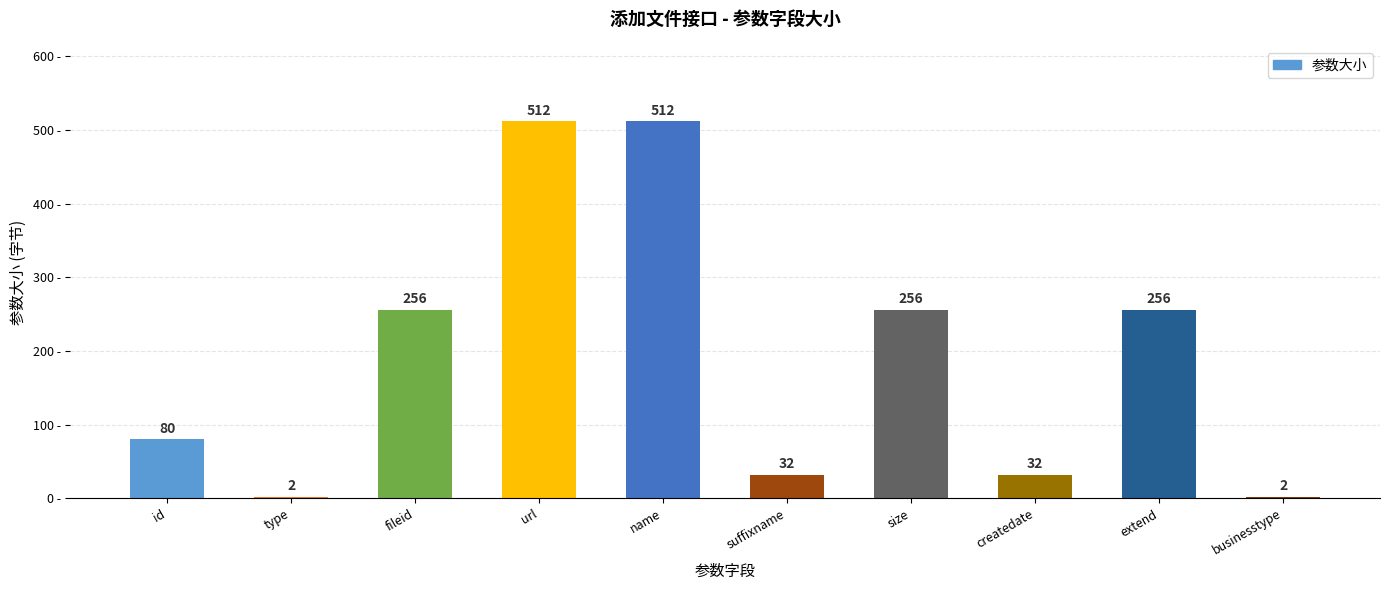

How many data points does each series have?

10